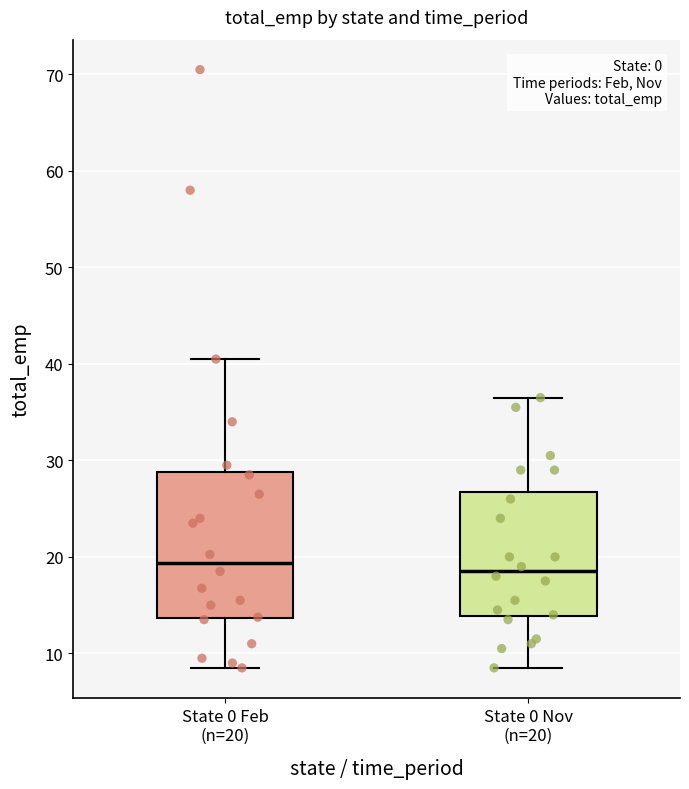

Reading left to right, transcribe this box plot: for each box, give where its median line is, the range the box spans, and where its two whiskers end, as read against the y-axis. The values are not printed on the chart, so give them approximately, as read against the axis.

State 0 Feb (n=20): median 19, box 14 to 29, whiskers 9 to 41
State 0 Nov (n=20): median 19, box 14 to 27, whiskers 9 to 37